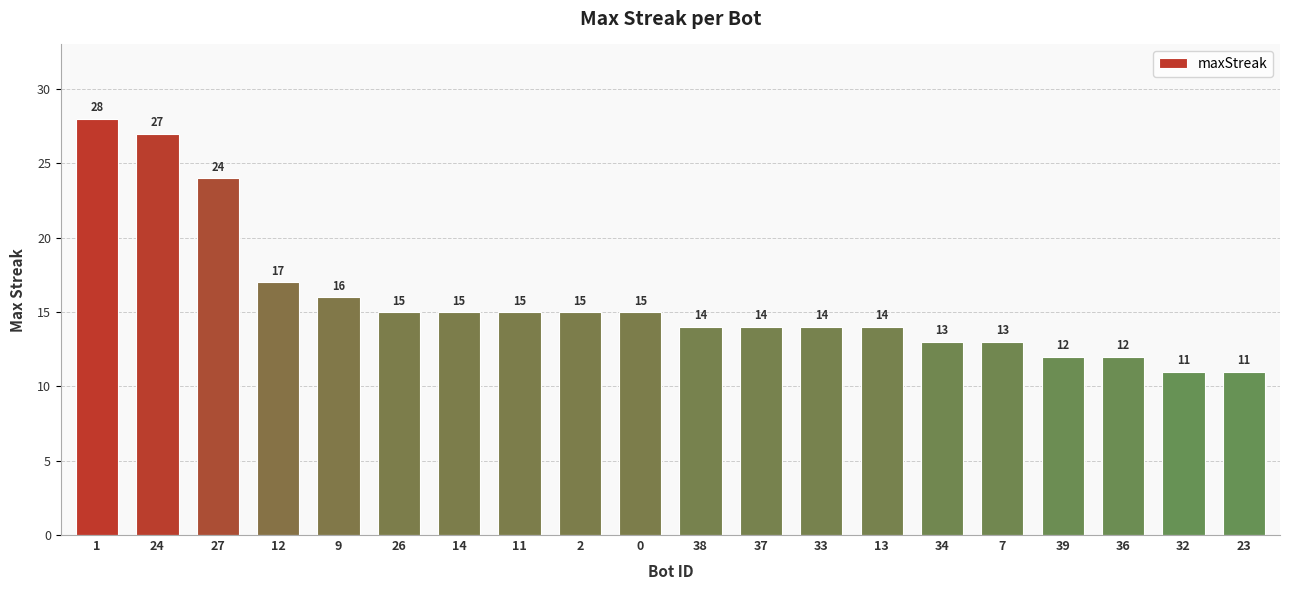

Which category has the highest value across all series?

1